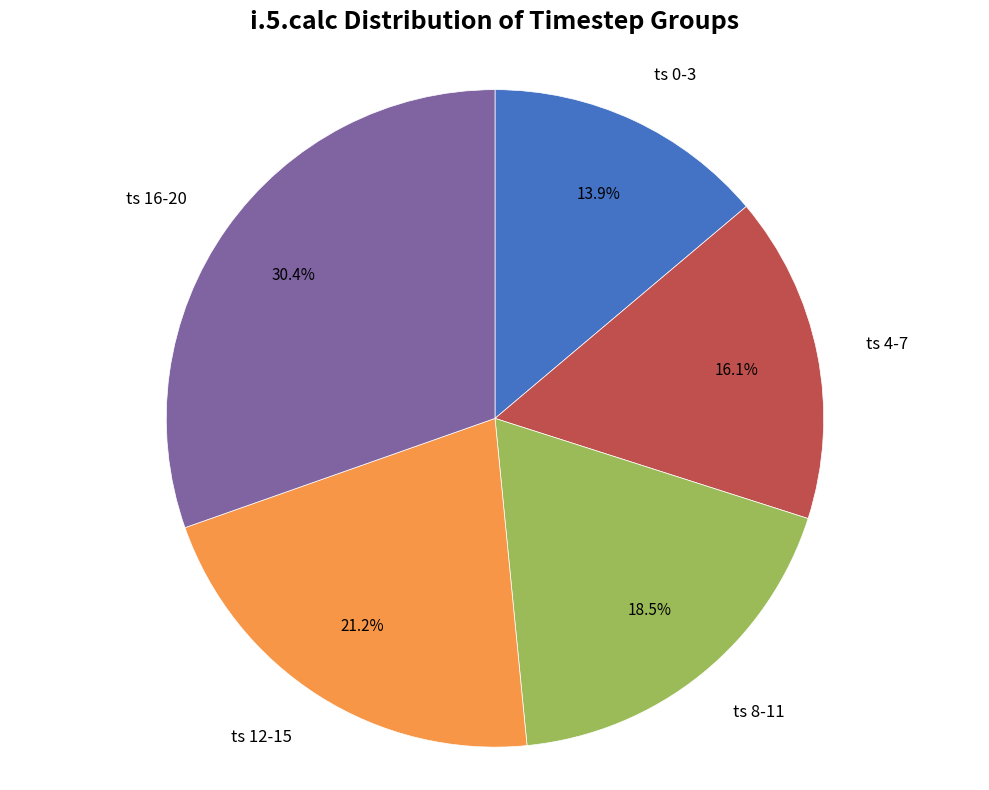

Does any single category account for the majority?

No